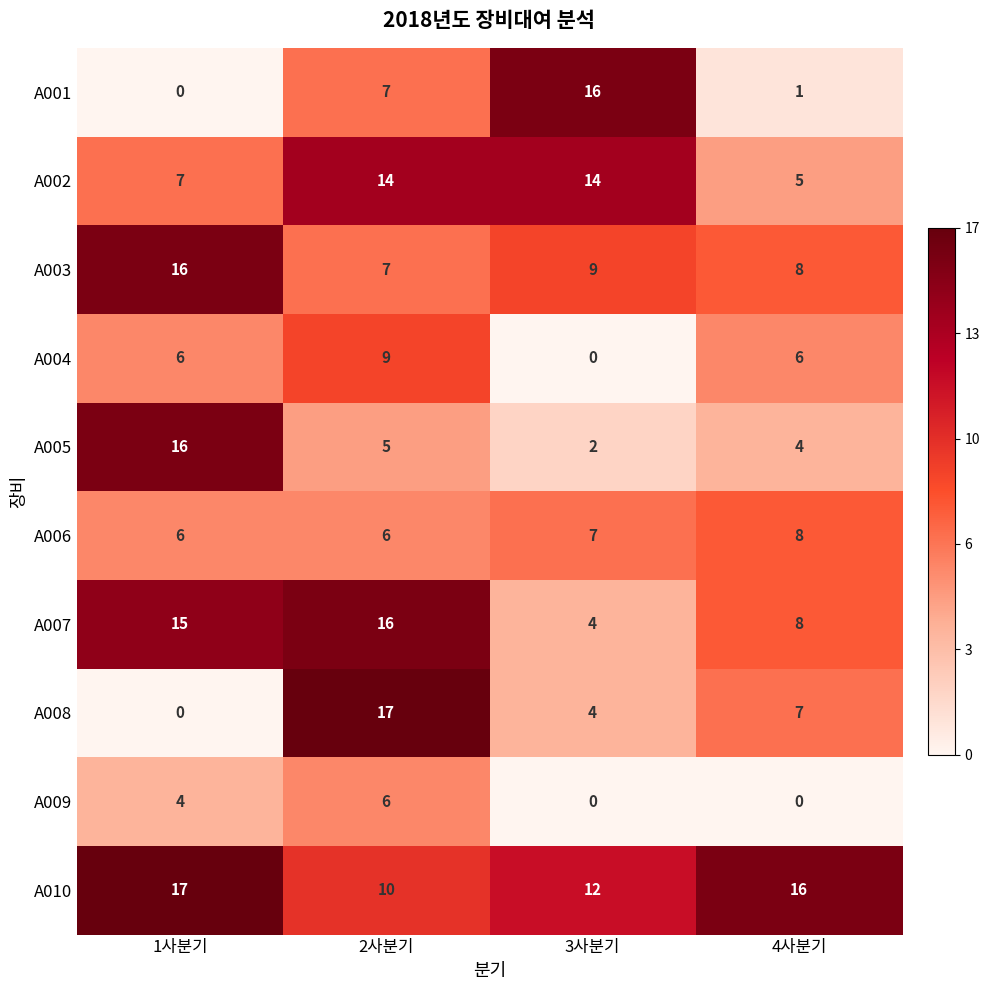

Which series has the widest spread of values?

A008